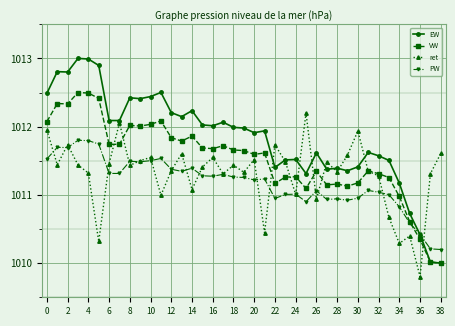

What is the smallest value displayed?

1009.8